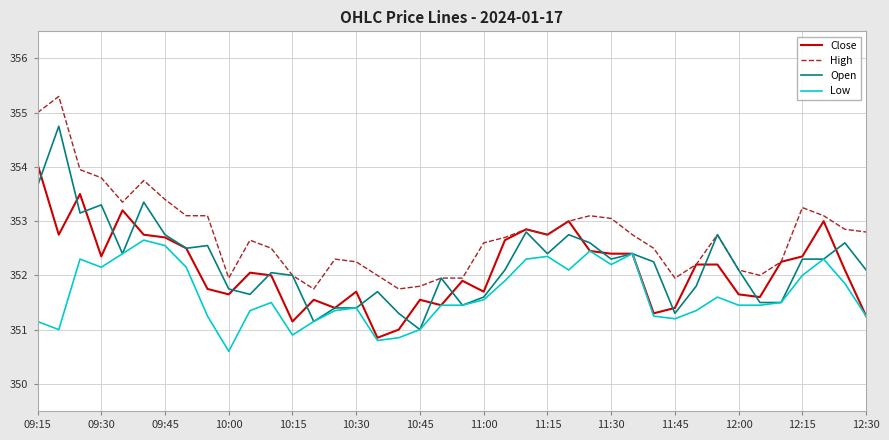

What are all the series names shown in the legend?

Close, High, Open, Low